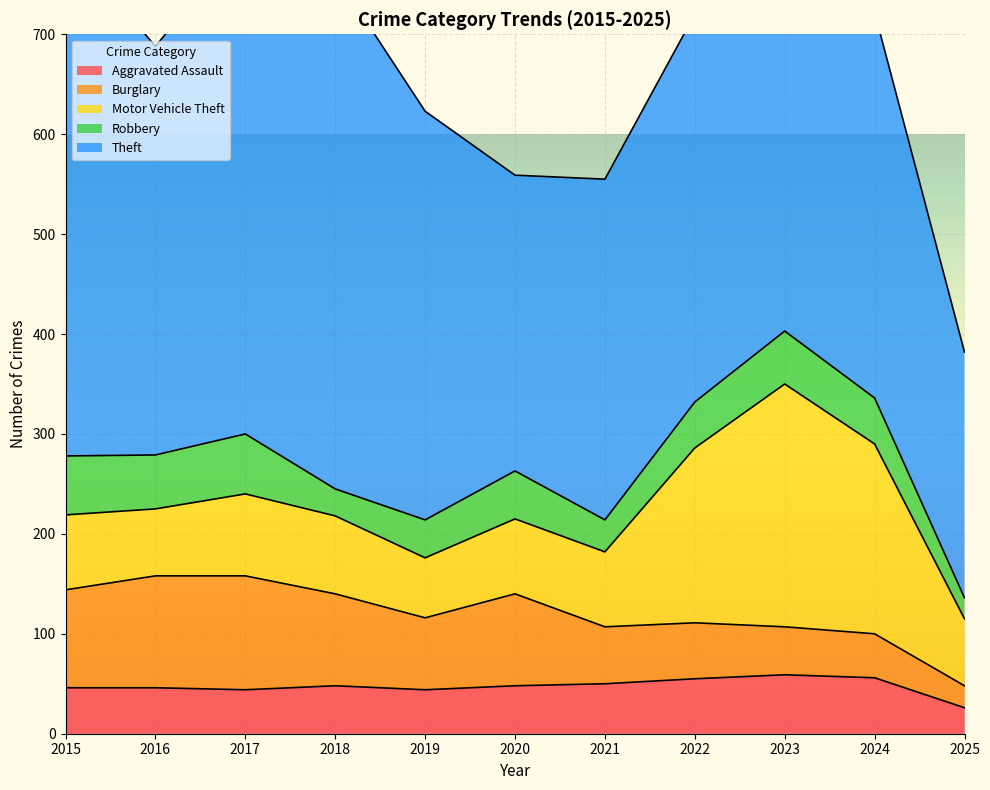

True or false: Aggravated Assault and Robbery intersect in this chart.

True